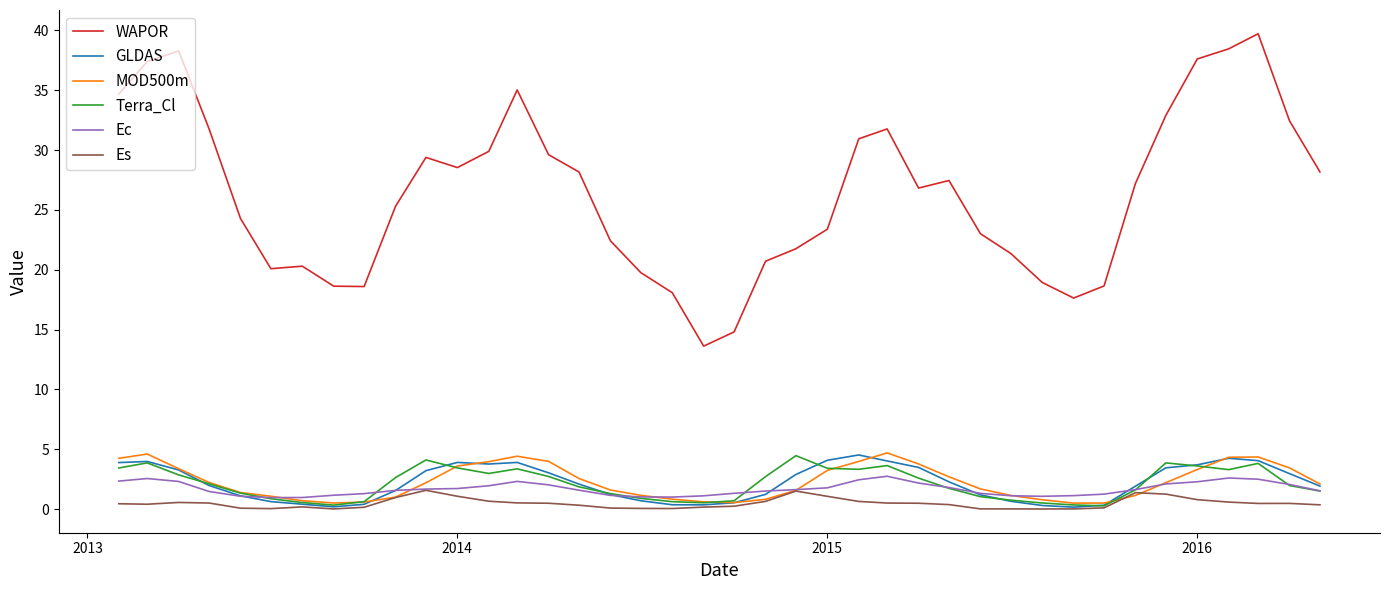

What is the average value of the WAPOR series?

26.4